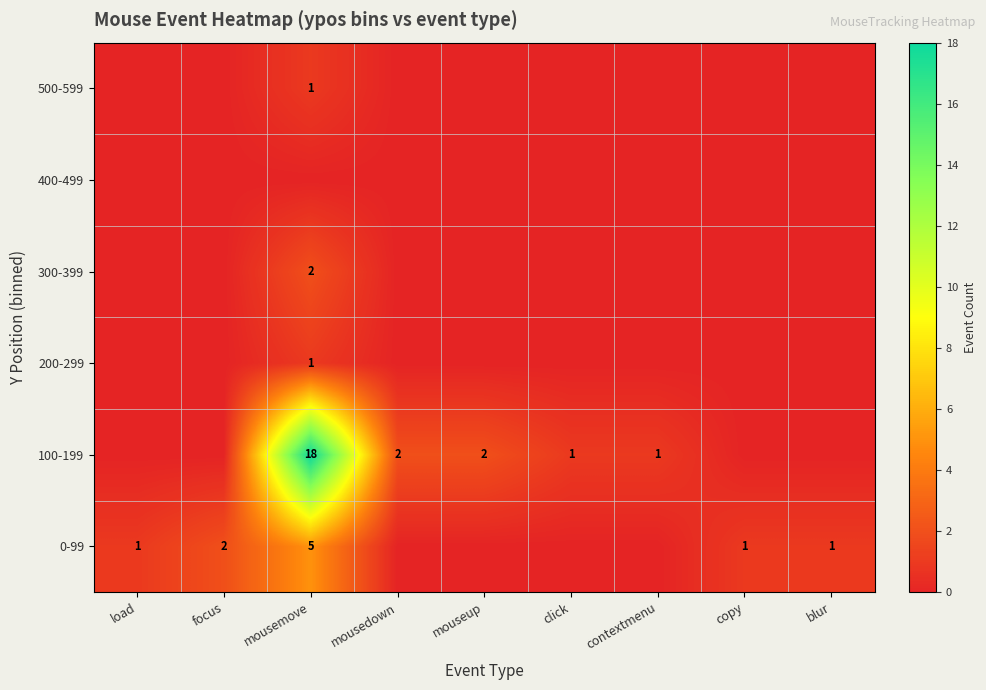

Is it true that 0-99 equals 1 at copy?

True